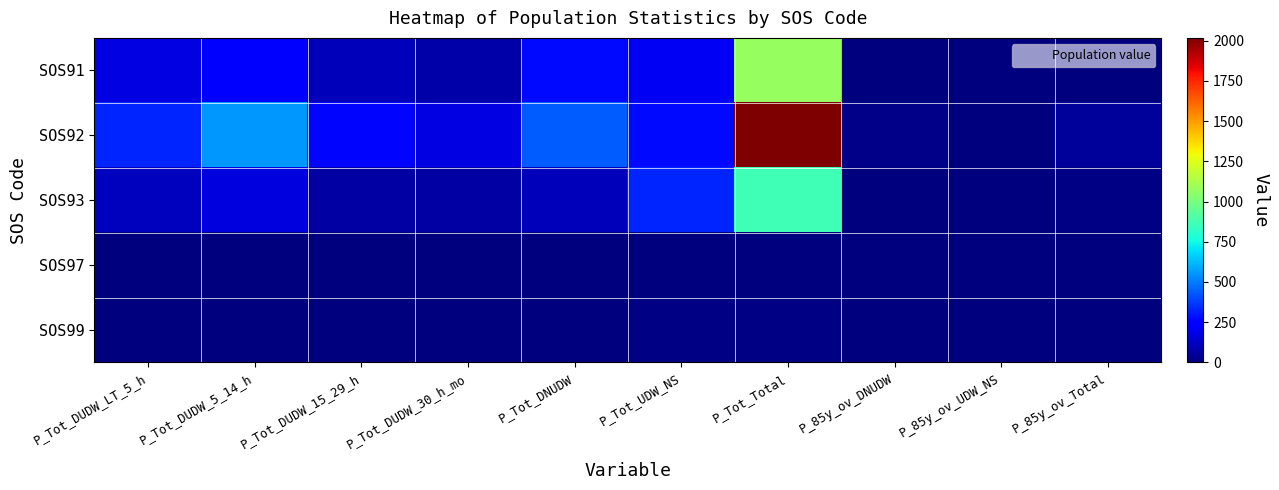

Rank the series by their maximum value, from lowest to highest.

SOS97, SOS99, SOS93, SOS91, SOS92